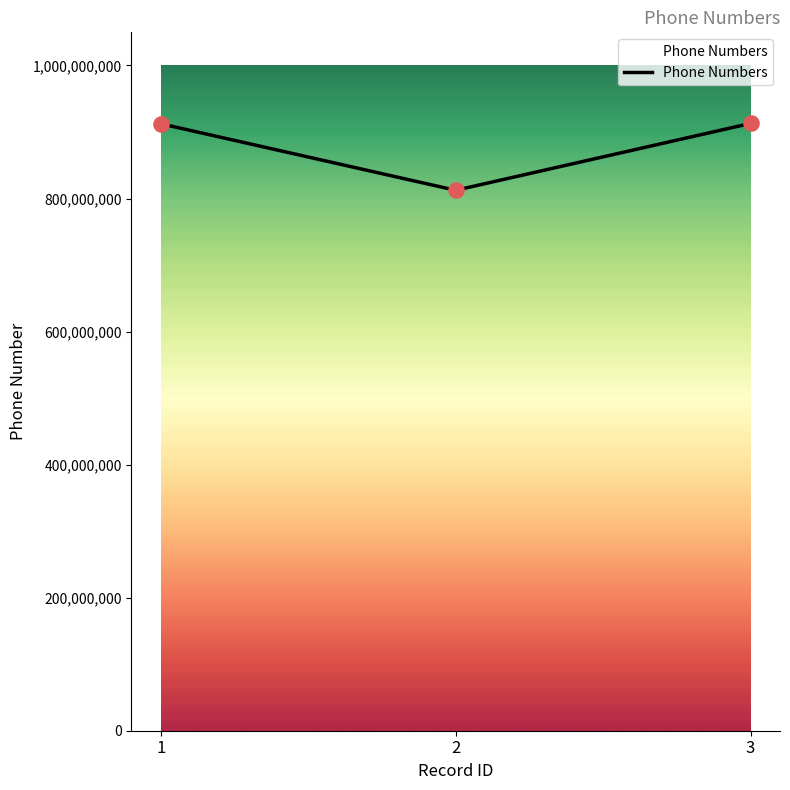

What is the ratio of the value at 1 to the value at 3?

1.0